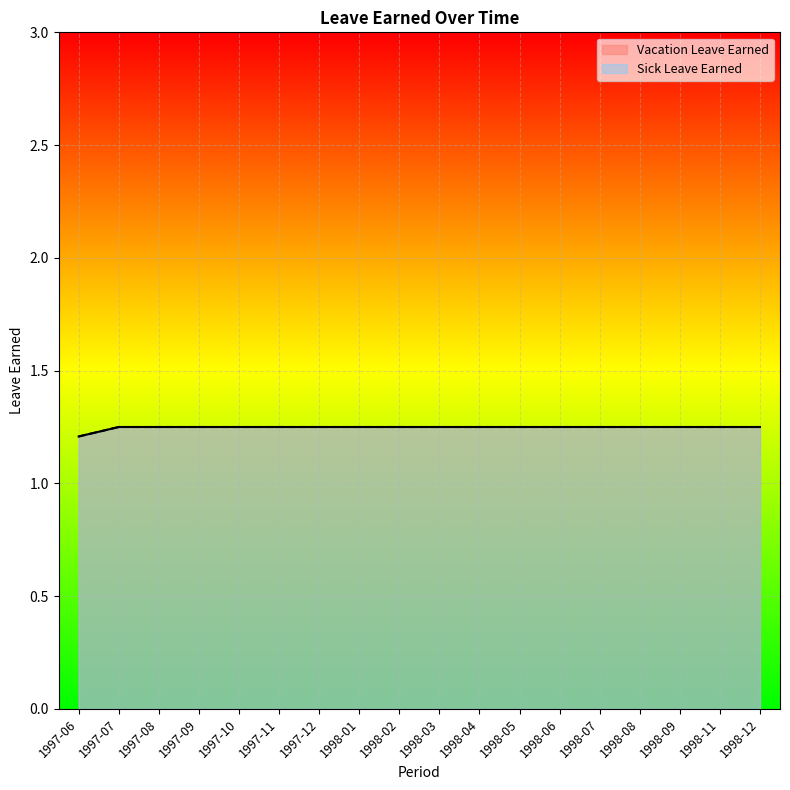

What is the approximate value of Sick Leave Earned at 1997-11?

1.2